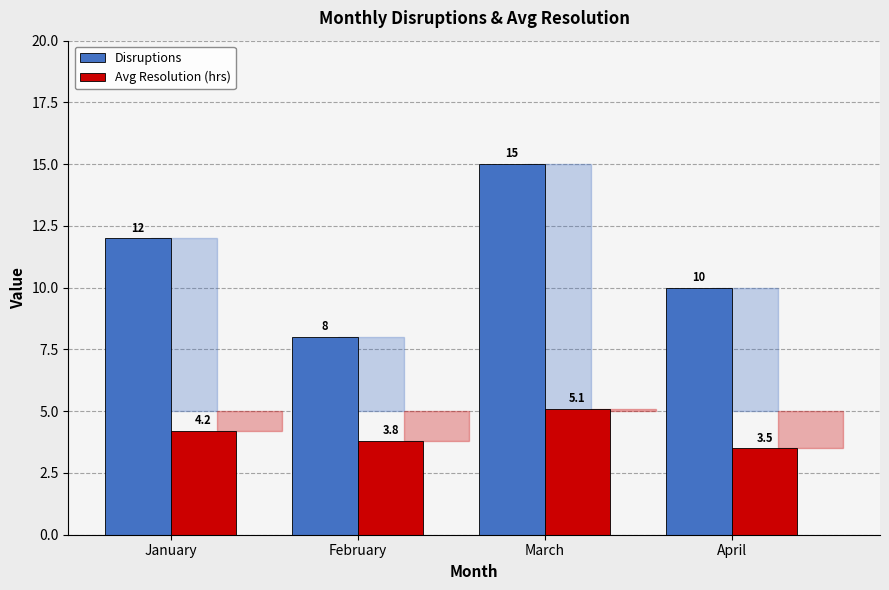

Reading left to right, extract all data points from this chart.

Disruptions: 12.0	8.0	15.0	10.0
Avg Resolution (hrs): 4.2	3.8	5.1	3.5